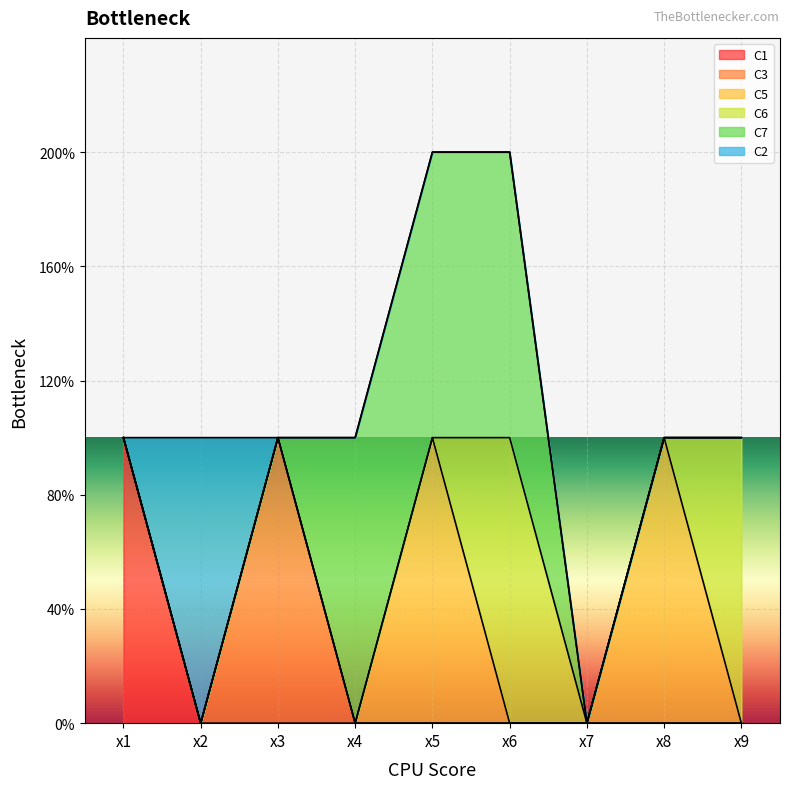

The C1 series shows 1 at x1. True or false?

True